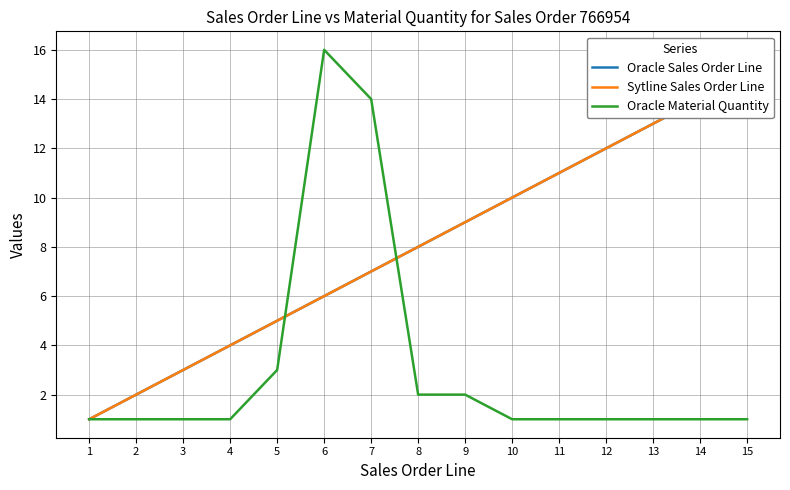

At how many categories does at least one series exceed 3?

12